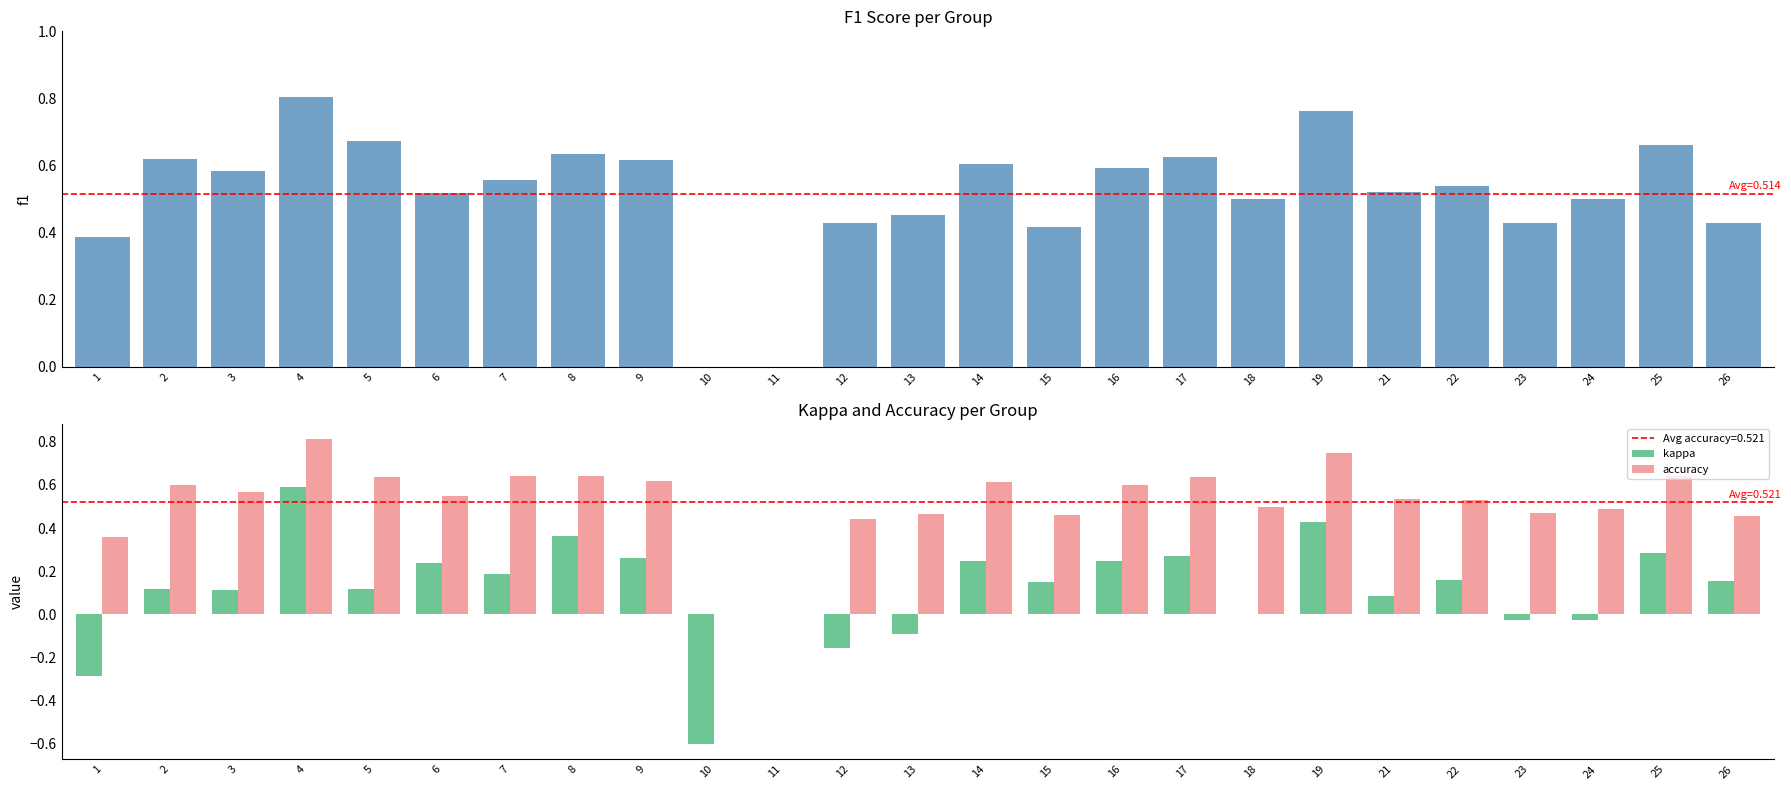

How many values in kappa are above zero?

17